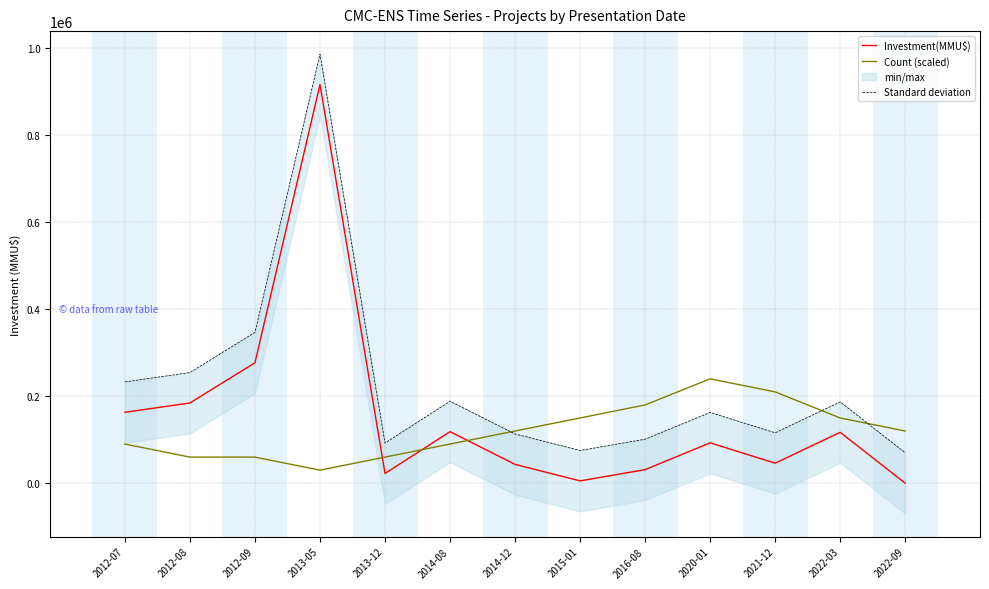

What position from the left is 2014-12?

7